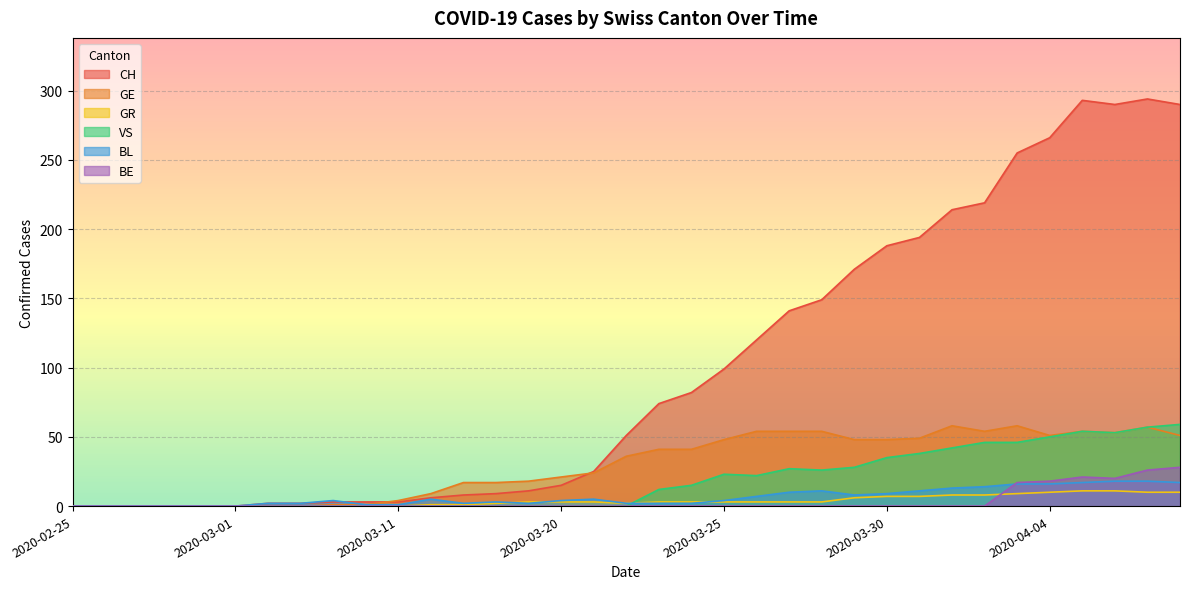

After their last crossing, which series has the higher values: CH or GE?

CH